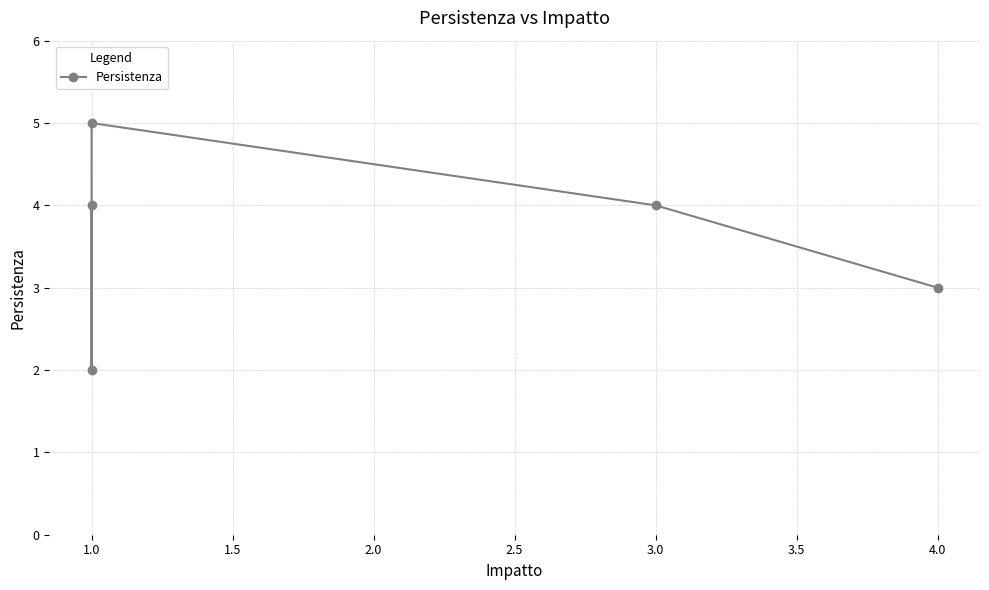

What is the greatest value displayed?

5